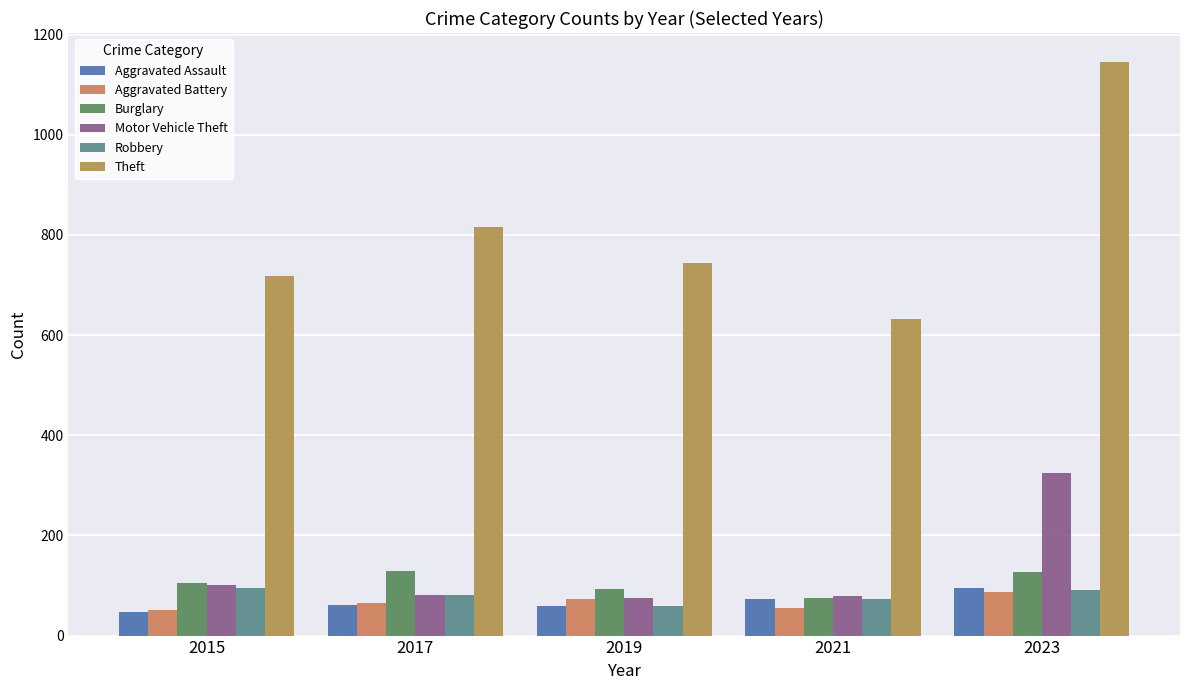

At which label does Motor Vehicle Theft first exceed 81?

2015